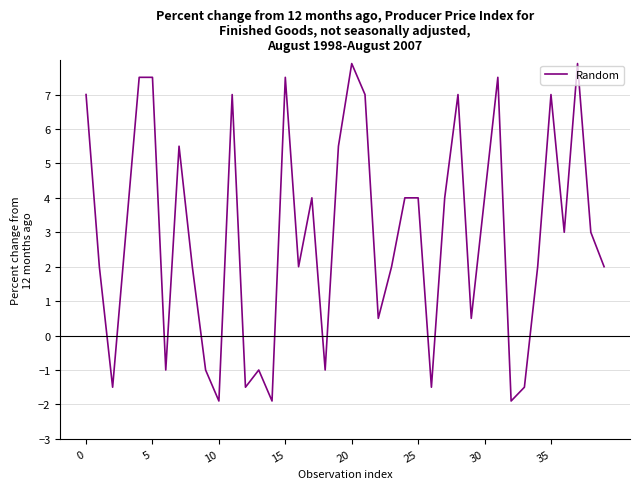

What is the maximum value shown in the chart?

7.9